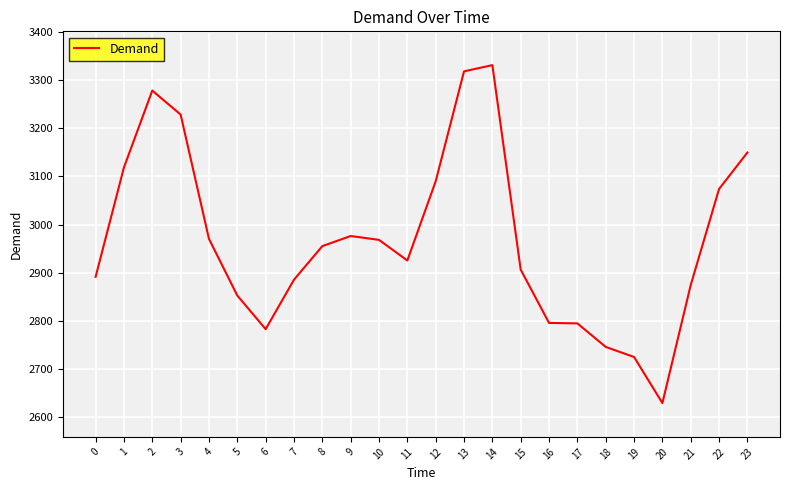

How many distinct data groups are displayed?

1